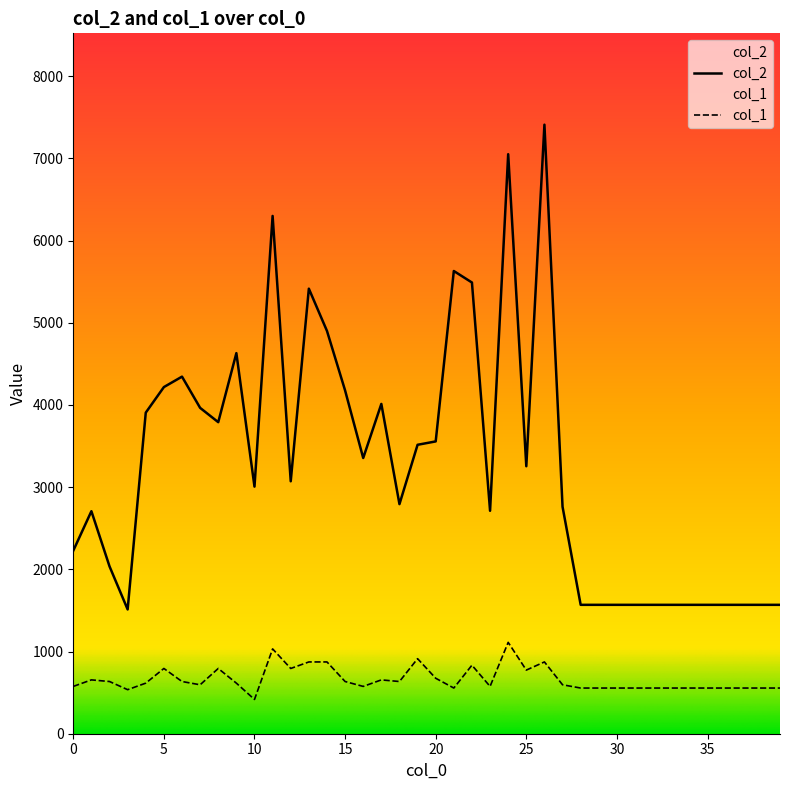

What is the difference between the col_1 values at 1 and 23?

79.4